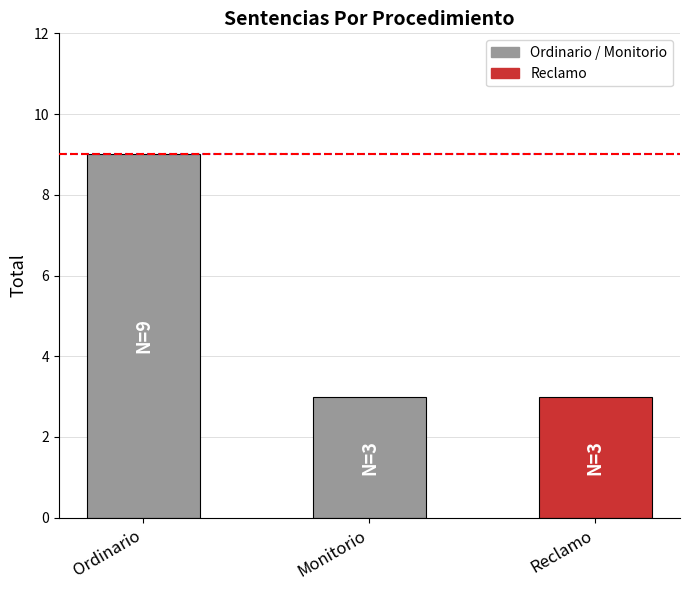

What is the label of the 2nd bar from the right?

Monitorio